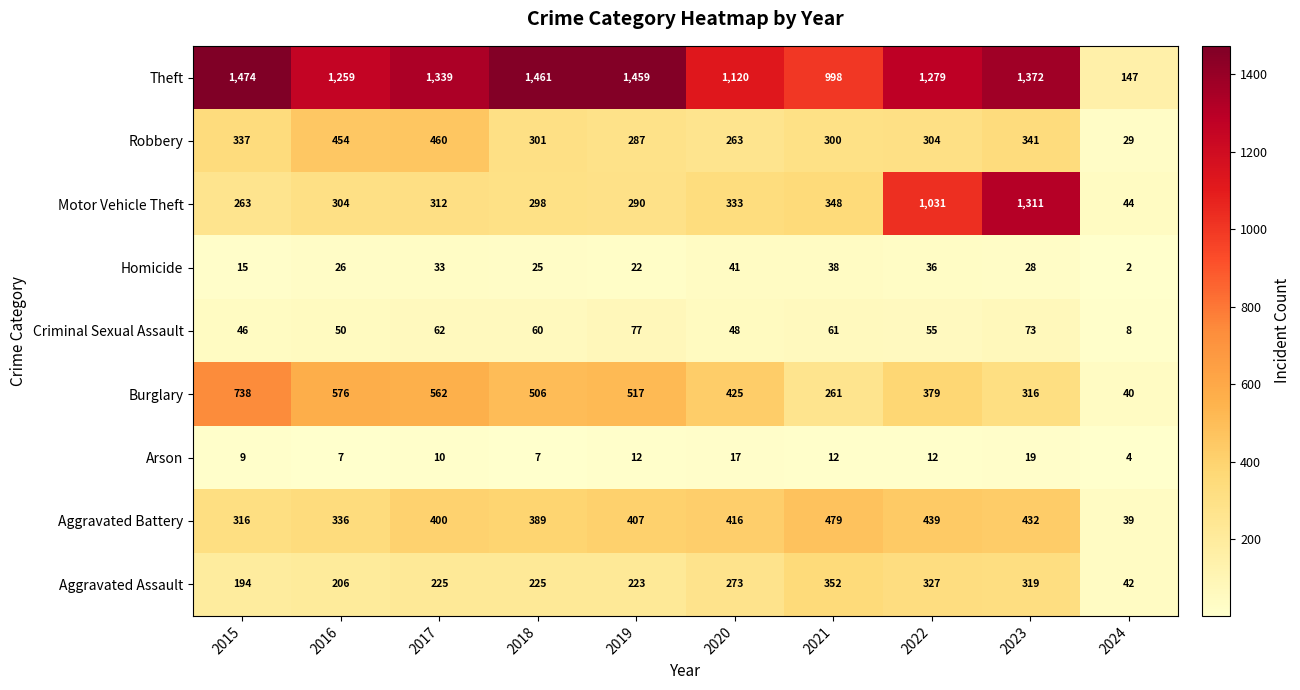

At 2020, list the series in order from smallest to largest.

Arson, Homicide, Criminal Sexual Assault, Robbery, Aggravated Assault, Motor Vehicle Theft, Aggravated Battery, Burglary, Theft